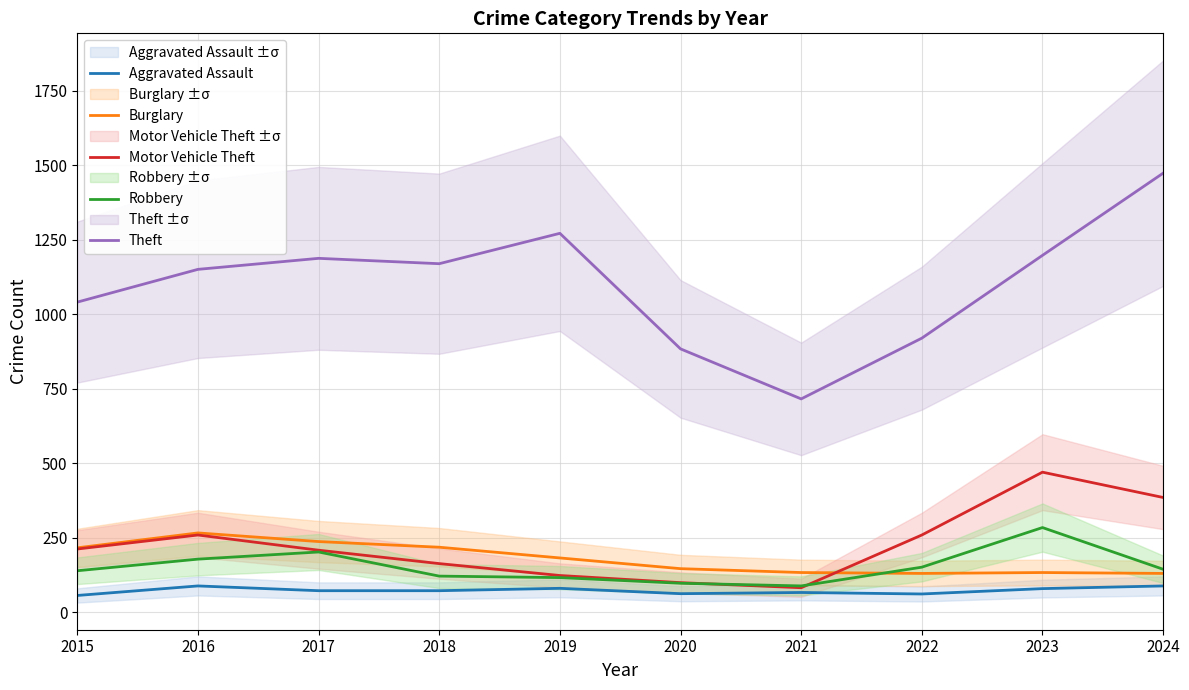

Reading right to left, extract all data points from this chart.

Aggravated Assault: 88	79	61	66	62	80	72	72	88	56
Burglary: 130	133	130	133	146	182	218	237	266	216
Motor Vehicle Theft: 385	470	259	82	99	123	163	208	259	212
Robbery: 144	284	151	88	97	116	121	202	178	139
Theft: 1474	1198	920	716	884	1272	1170	1188	1151	1041